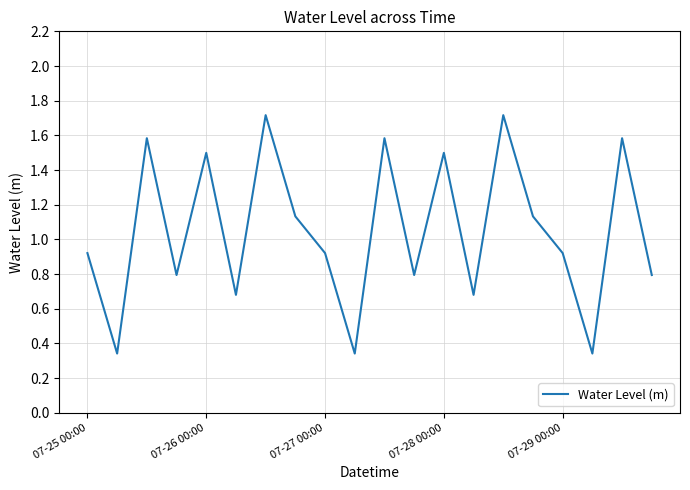

What is the difference between the maximum and minimum values?

1.4